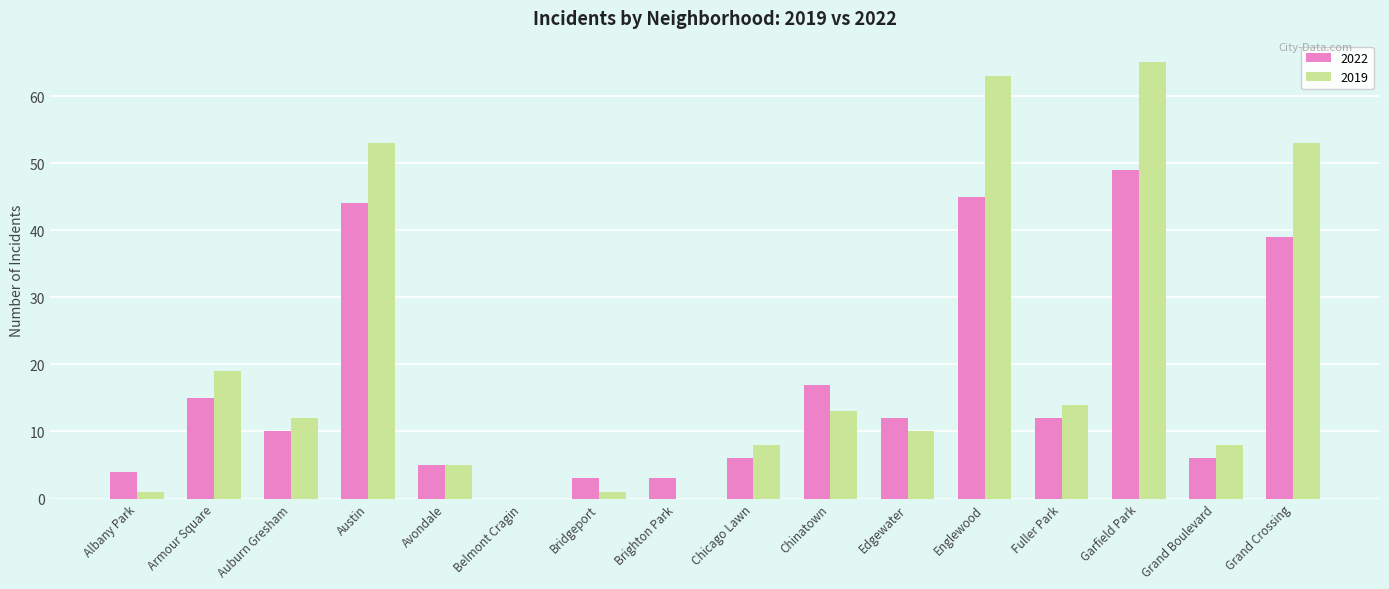

What is the sum of the 2022 values at Edgewater and Auburn Gresham?

22